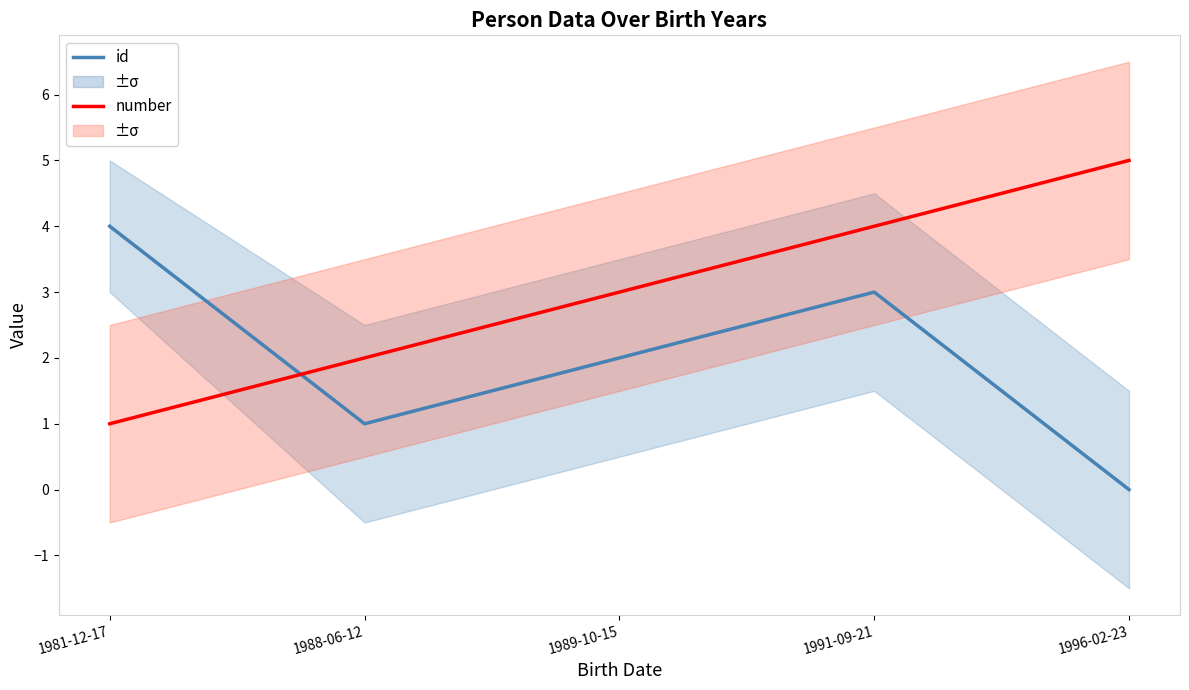

How many lines are shown in the chart?

2